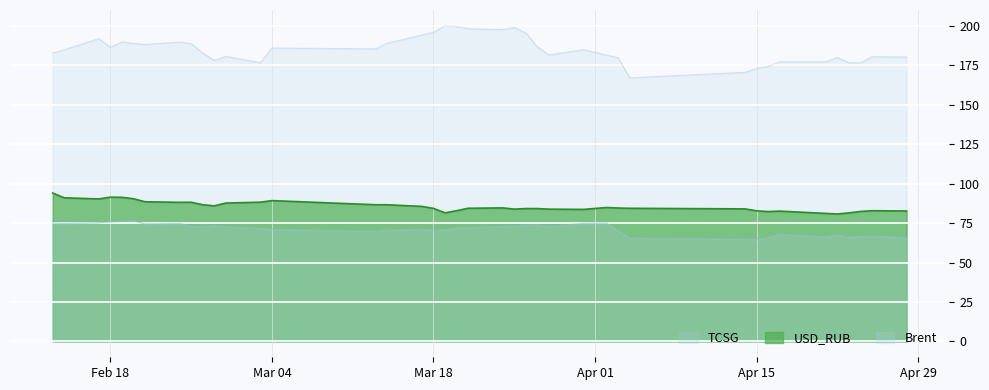

What is the smallest value displayed?

64.7